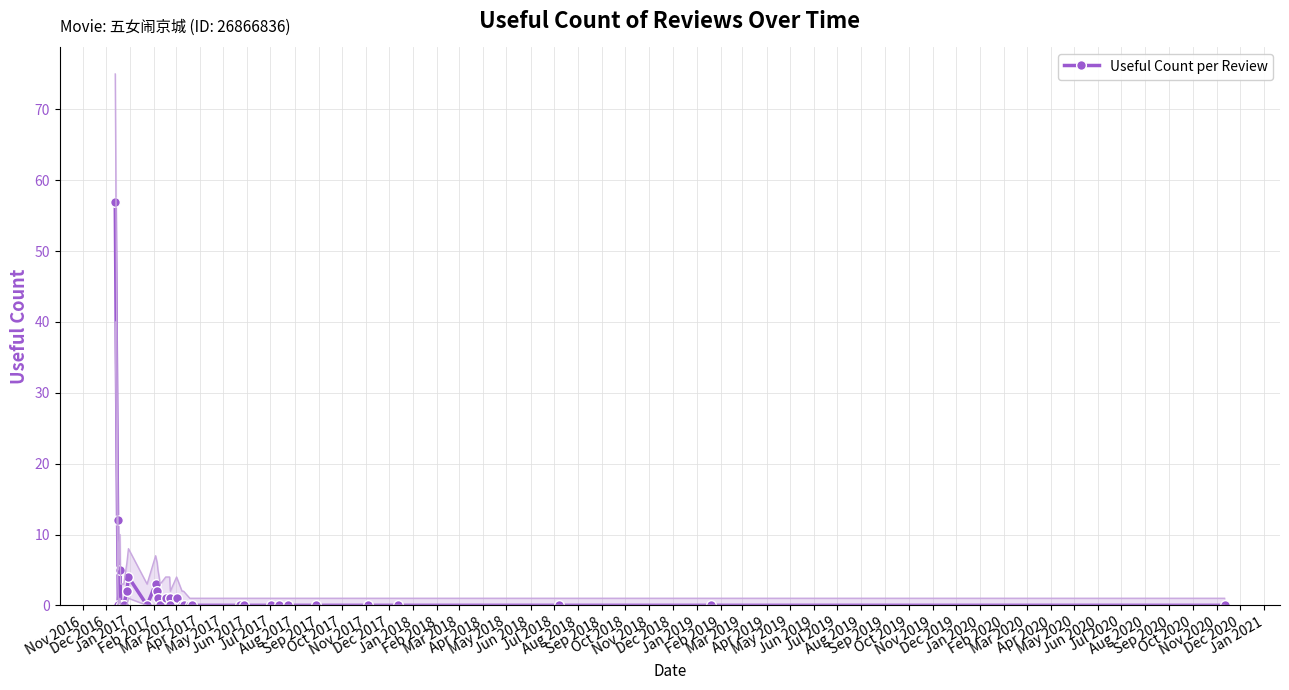

True or false: Useful Count per Review has more than 0 points higher than both neighbors.

True